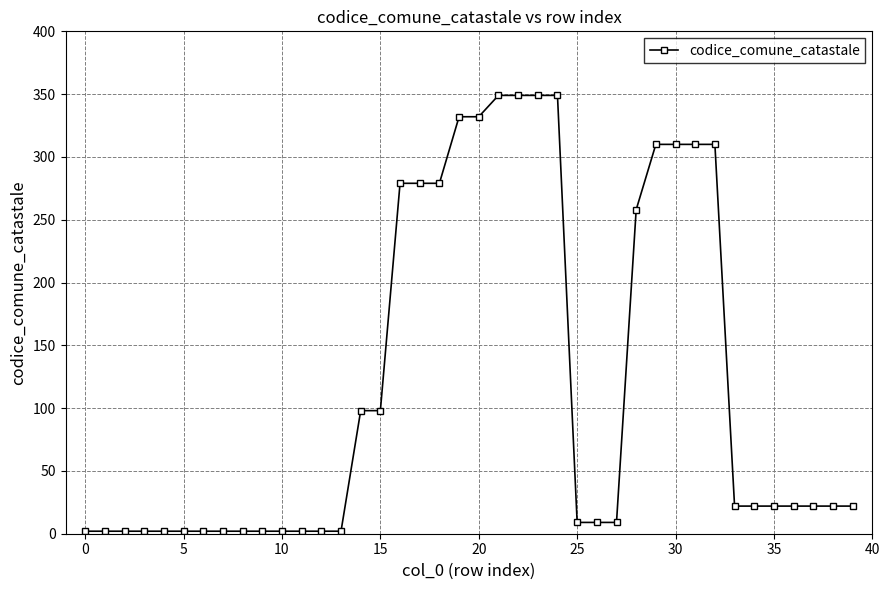

What is the value of the 15th point from the left?

98